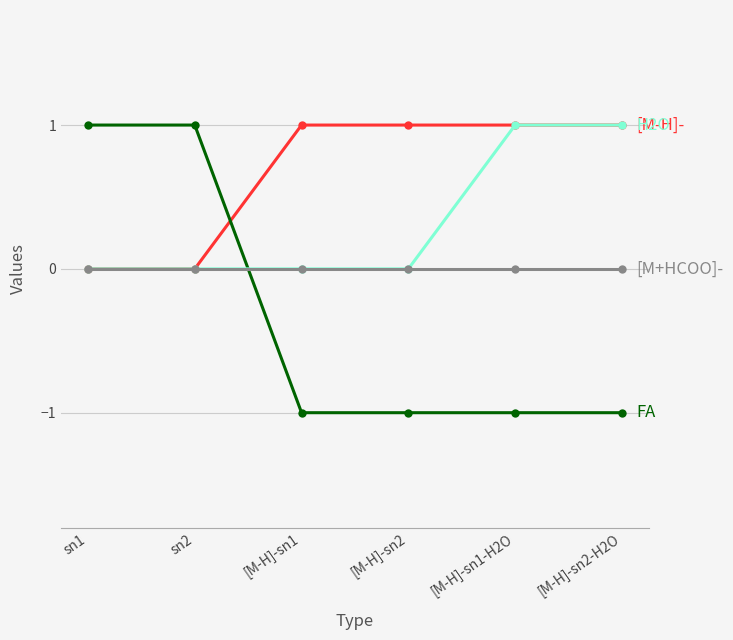

What is the label of the 4th point from the left?

[M-H]-sn2